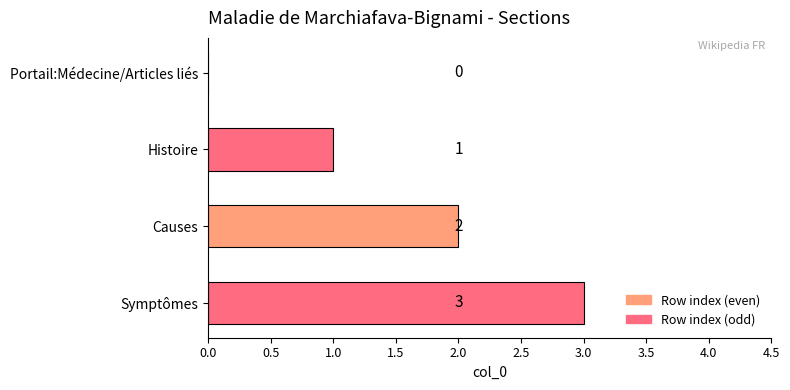

How many values are above zero?

3